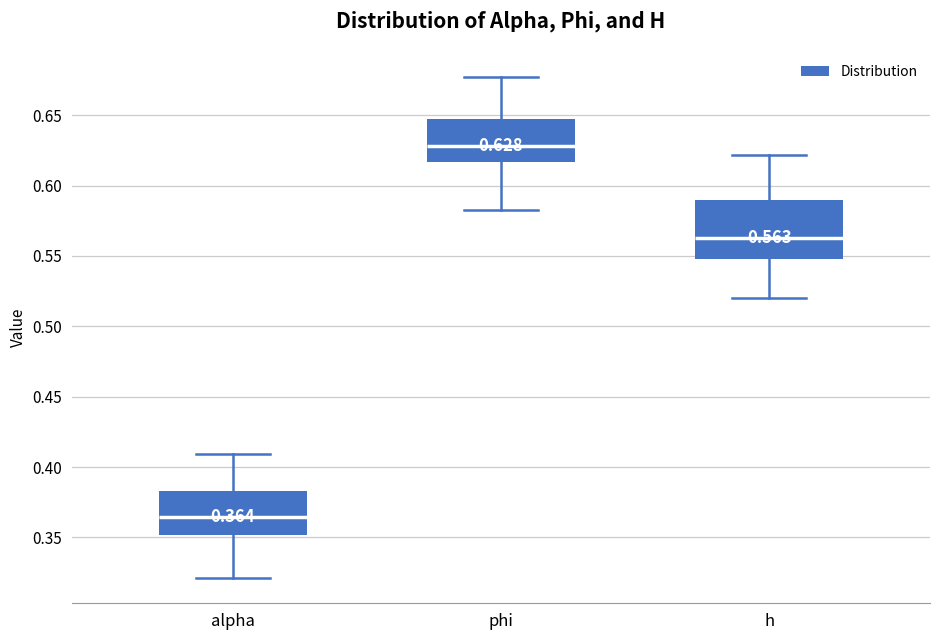

Which box is the tallest, from its lower edge to its upper edge?

h